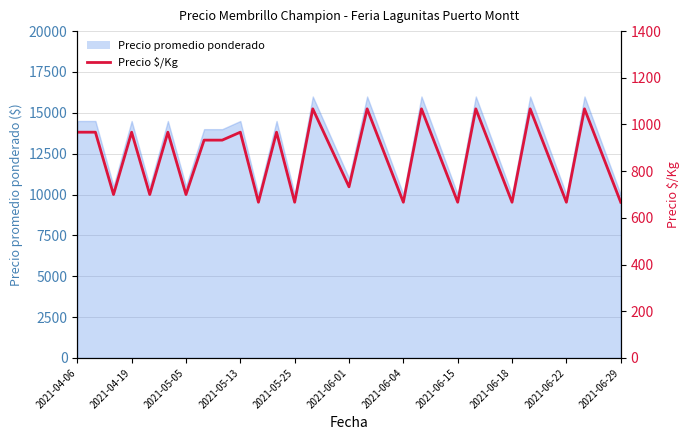

What is the approximate value at 2021-06-01, to the nearest 50?

750